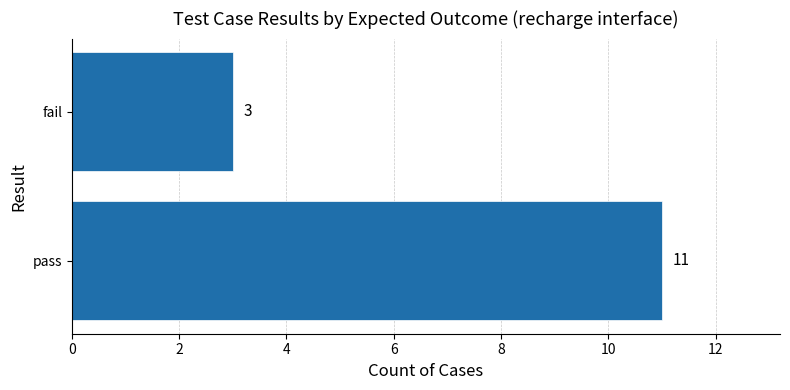

The value at pass is 19. True or false?

False